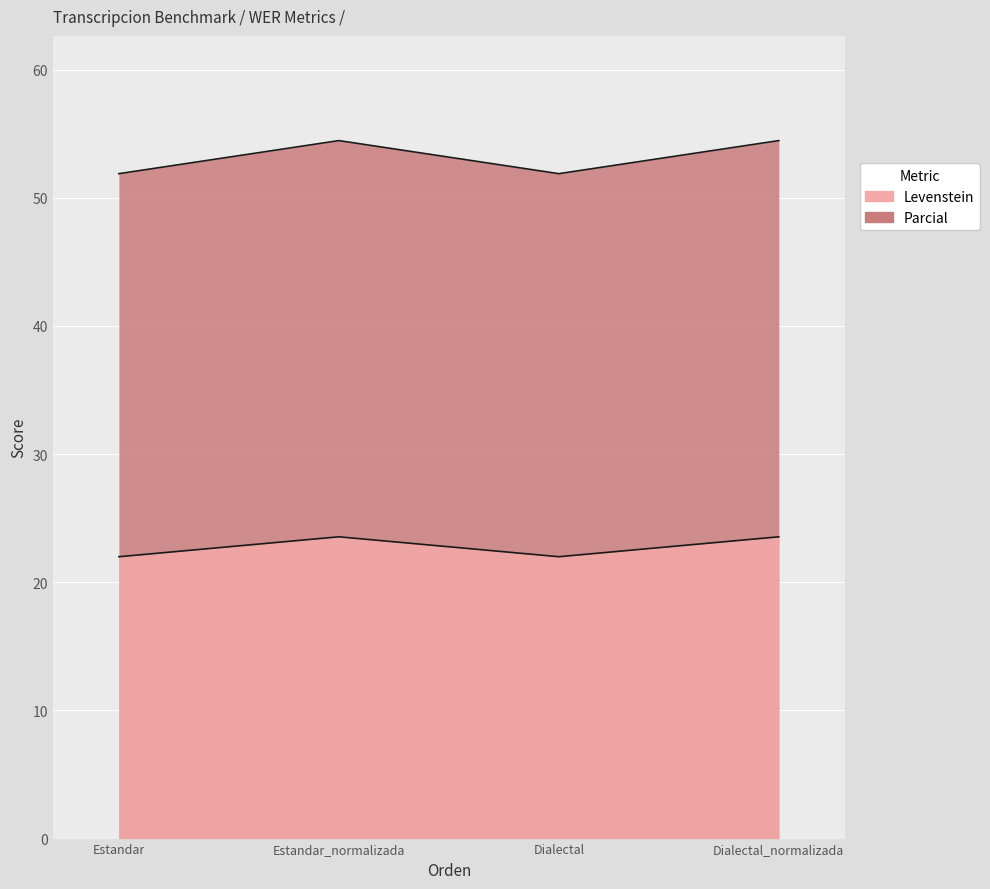

Reading left to right, transcribe all the data shown in this chart.

Levenstein: Estandar=51.9	Estandar_normalizada=54.5	Dialectal=51.9	Dialectal_normalizada=54.5
Parcial: Estandar=22.0	Estandar_normalizada=23.5	Dialectal=22.0	Dialectal_normalizada=23.5